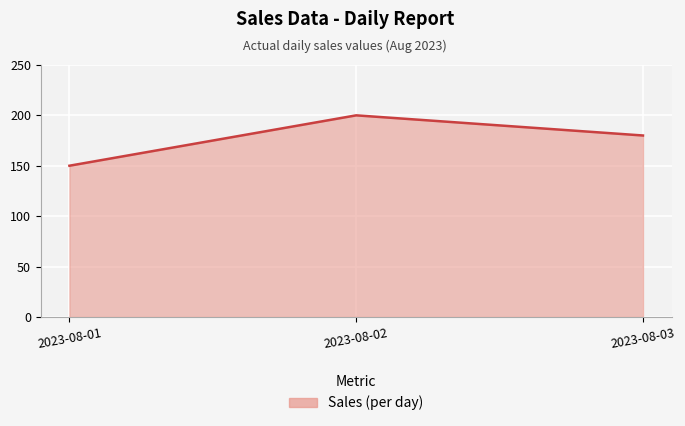

Does the chart display data point markers on the line(s)?

No